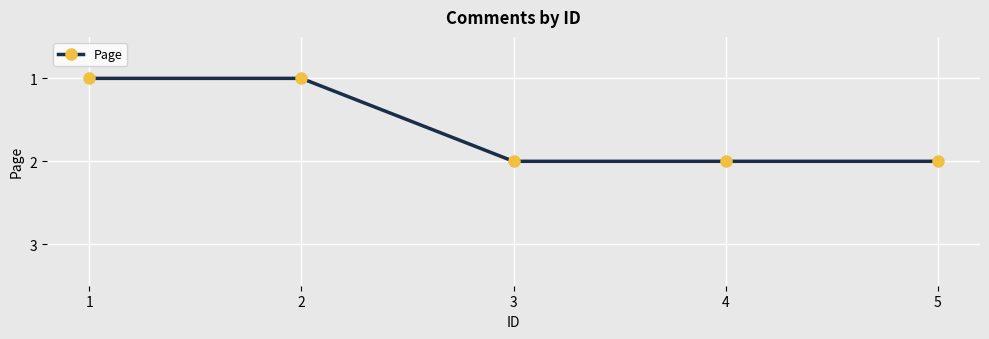

How many distinct data groups are displayed?

1